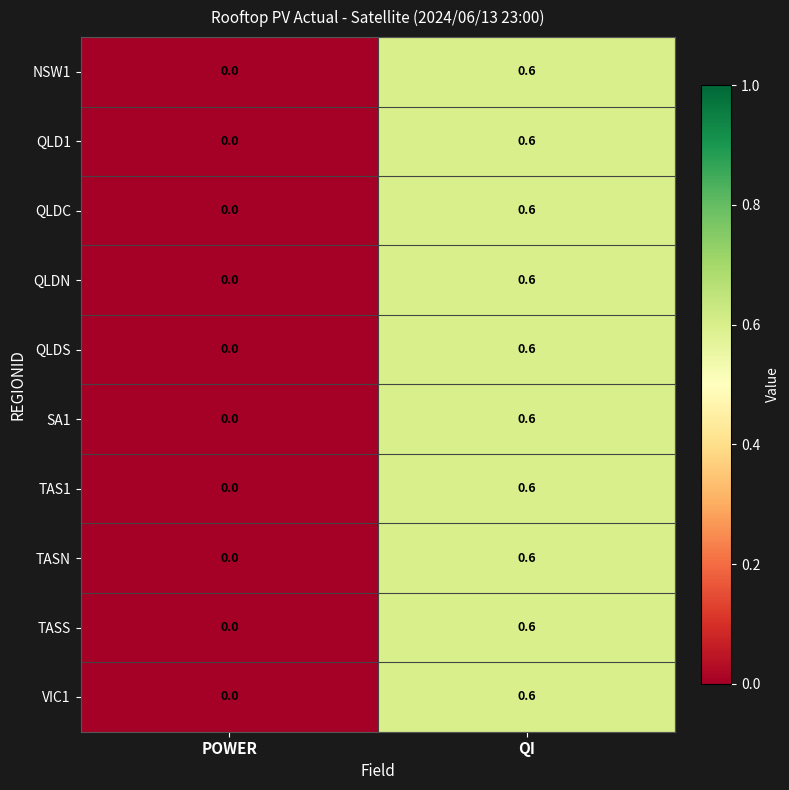

Rank the categories by TASN value from lowest to highest.

POWER, QI